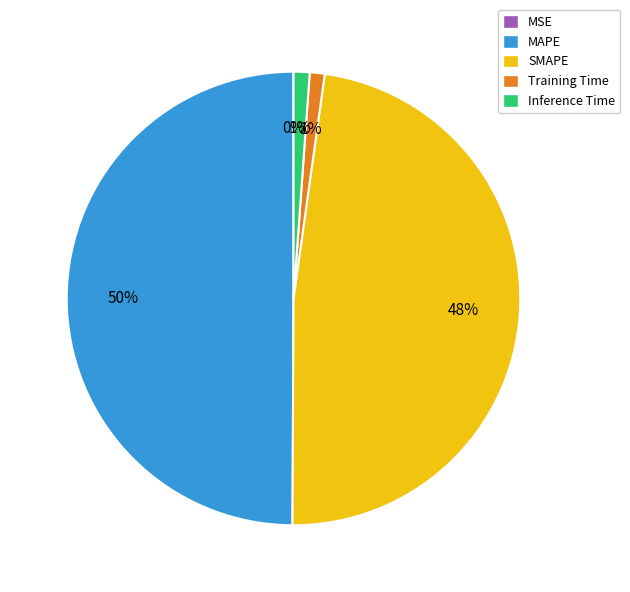

Does Inference Time represent more than half of the total?

No